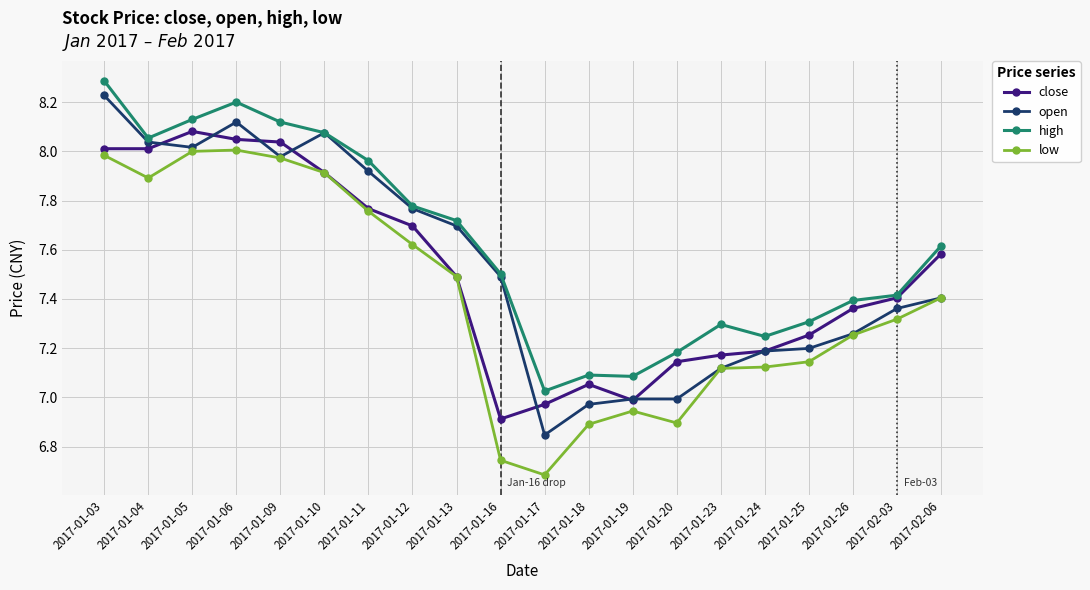

What is the sum of all open values?

150.7